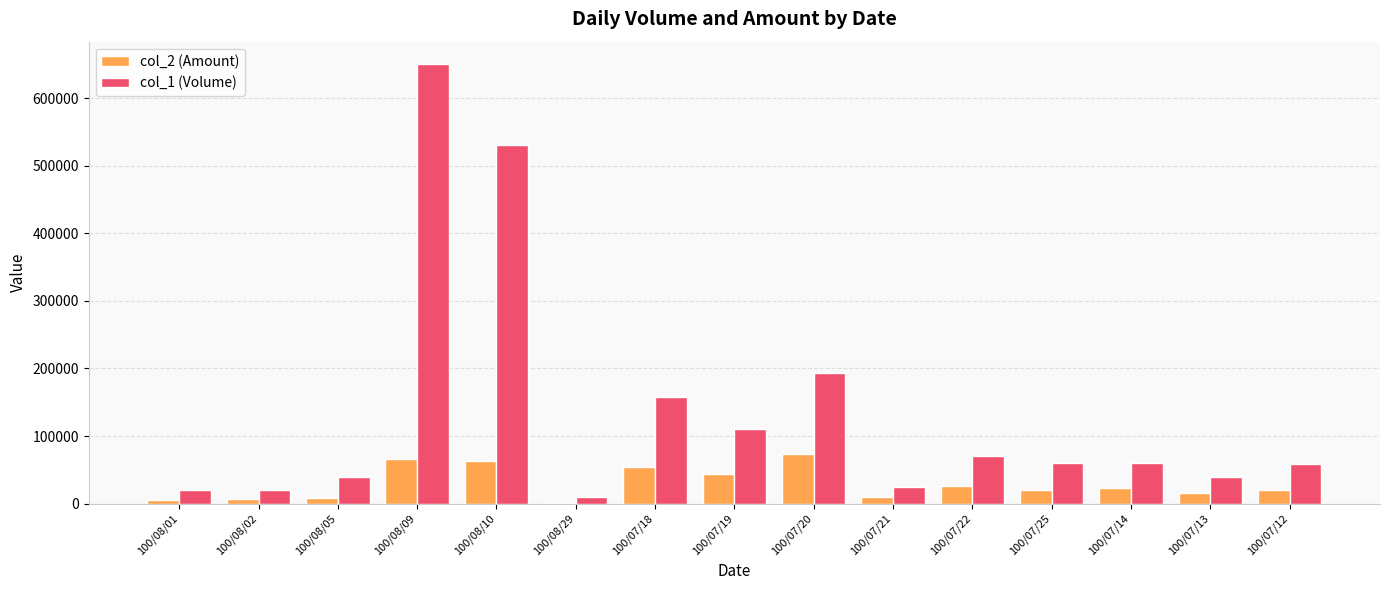

How many groups of bars are there?

15